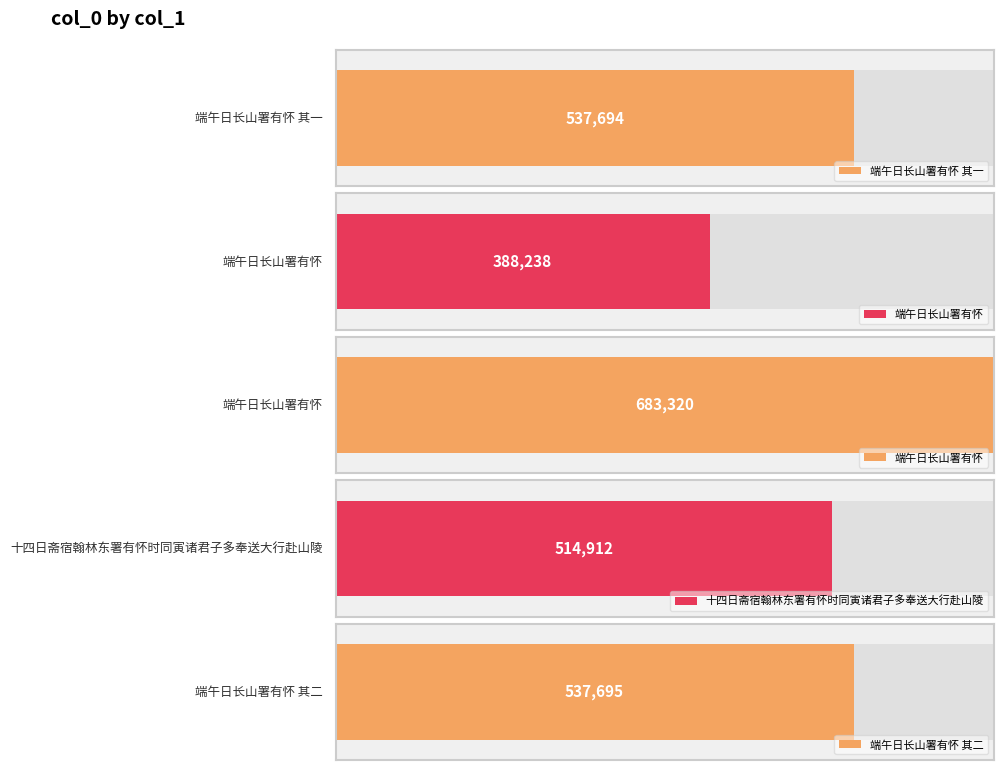

Is it true that the value at 端午日长山署有怀 其一 is 537694?

True